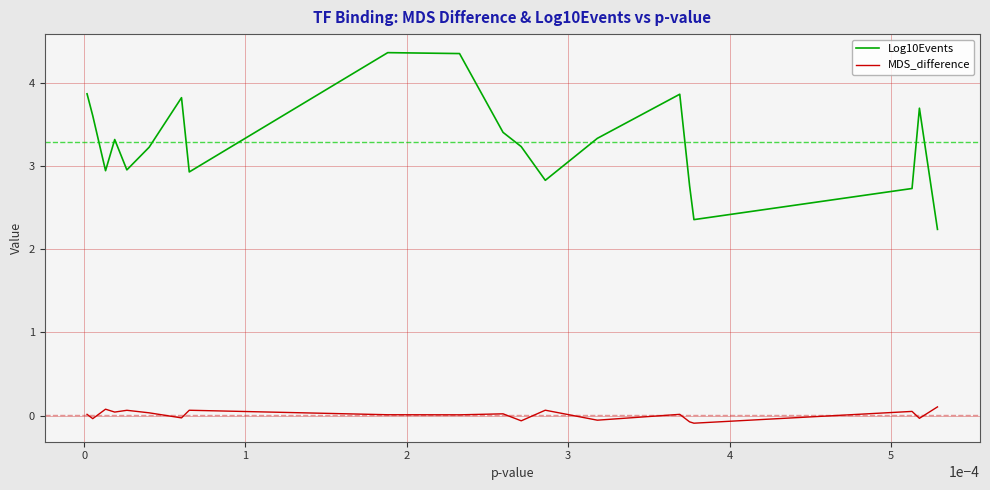

At how many categories does at least one series exceed 1?

20